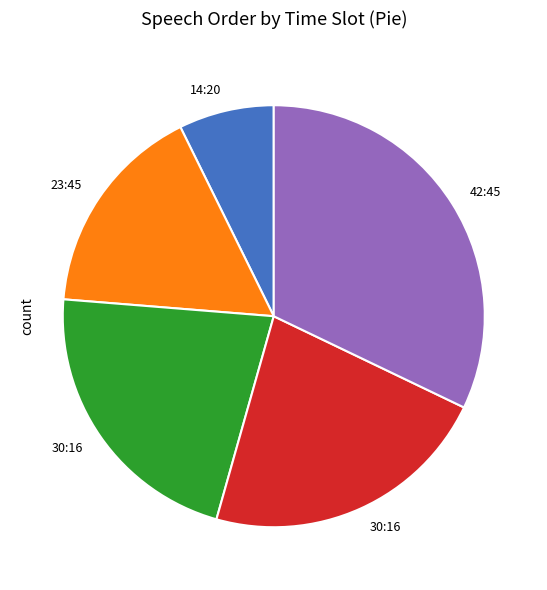

Does any single category account for the majority?

No